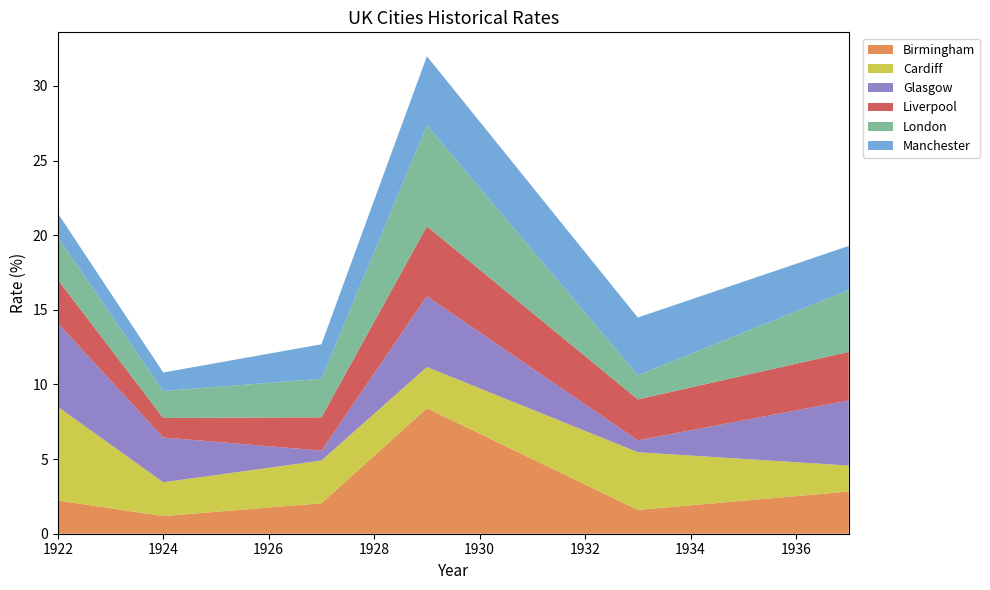

Reading left to right, list all the values displayed in this chart.

Birmingham: 1922=2.2	1924=1.2	1927=2.0	1929=8.4	1933=1.6	1937=2.8
Cardiff: 1922=6.3	1924=2.3	1927=2.9	1929=2.8	1933=3.9	1937=1.7
Glasgow: 1922=5.6	1924=3.0	1927=0.7	1929=4.7	1933=0.8	1937=4.4
Liverpool: 1922=2.9	1924=1.3	1927=2.2	1929=4.7	1933=2.7	1937=3.3
London: 1922=2.9	1924=1.8	1927=2.6	1929=6.8	1933=1.6	1937=4.1
Manchester: 1922=1.6	1924=1.2	1927=2.3	1929=4.6	1933=3.9	1937=3.0